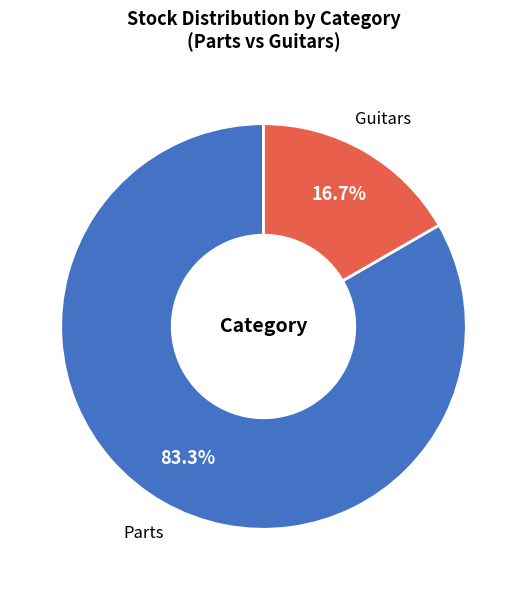

To the nearest percent, what is the average slice percentage?

50%